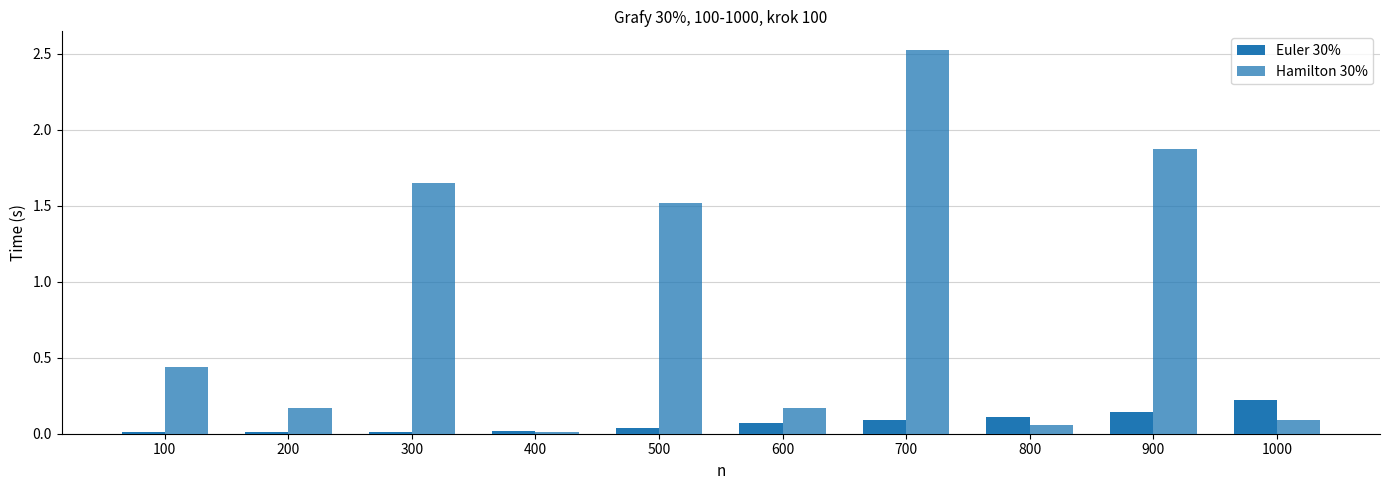

At 300, list the series in order from largest to smallest.

Hamilton 30%, Euler 30%